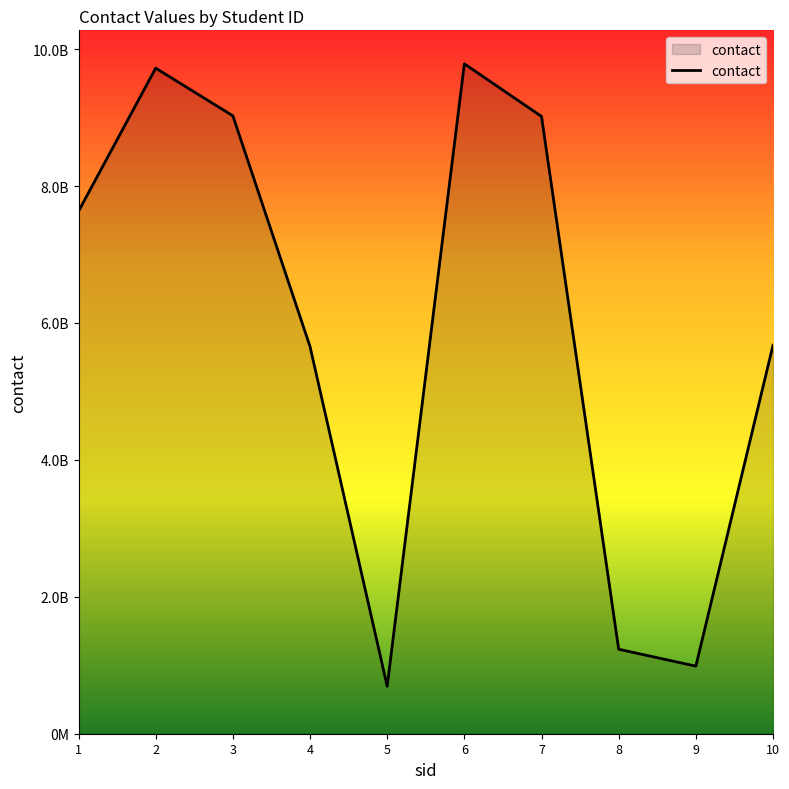

Does the chart have visible grid lines?

No